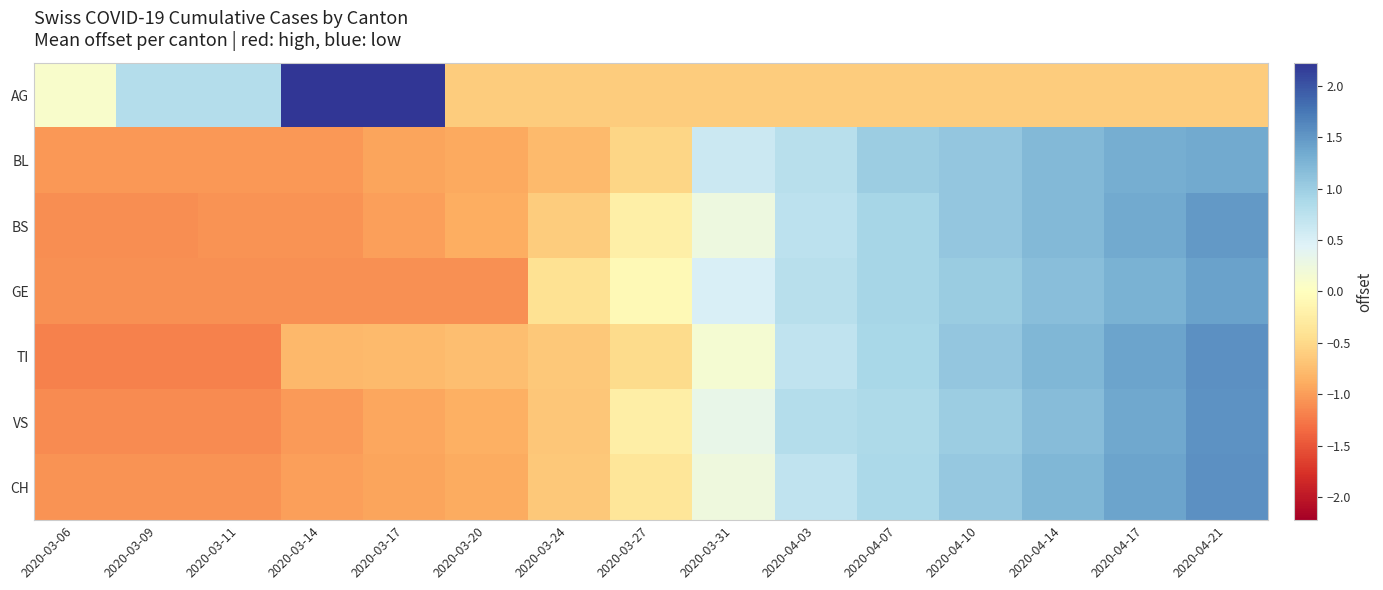

Reading left to right, extract all data points from this chart.

AG: 2020-03-06=0.1	2020-03-09=0.8	2020-03-11=0.8	2020-03-14=2.2	2020-03-17=2.2	2020-03-20=-0.6	2020-03-24=-0.6	2020-03-27=-0.6	2020-03-31=-0.6	2020-04-03=-0.6	2020-04-07=-0.6	2020-04-10=-0.6	2020-04-14=-0.6	2020-04-17=-0.6	2020-04-21=-0.6
BL: 2020-03-06=-1.0	2020-03-09=-1.0	2020-03-11=-1.0	2020-03-14=-1.0	2020-03-17=-1.0	2020-03-20=-0.9	2020-03-24=-0.8	2020-03-27=-0.5	2020-03-31=0.6	2020-04-03=0.8	2020-04-07=1.0	2020-04-10=1.1	2020-04-14=1.2	2020-04-17=1.3	2020-04-21=1.3
BS: 2020-03-06=-1.1	2020-03-09=-1.1	2020-03-11=-1.1	2020-03-14=-1.1	2020-03-17=-1.0	2020-03-20=-0.9	2020-03-24=-0.6	2020-03-27=-0.2	2020-03-31=0.3	2020-04-03=0.7	2020-04-07=0.9	2020-04-10=1.1	2020-04-14=1.2	2020-04-17=1.4	2020-04-21=1.5
GE: 2020-03-06=-1.1	2020-03-09=-1.1	2020-03-11=-1.1	2020-03-14=-1.1	2020-03-17=-1.1	2020-03-20=-1.1	2020-03-24=-0.4	2020-03-27=-0.1	2020-03-31=0.5	2020-04-03=0.8	2020-04-07=0.9	2020-04-10=1.0	2020-04-14=1.1	2020-04-17=1.3	2020-04-21=1.4
TI: 2020-03-06=-1.2	2020-03-09=-1.2	2020-03-11=-1.2	2020-03-14=-0.8	2020-03-17=-0.8	2020-03-20=-0.7	2020-03-24=-0.7	2020-03-27=-0.5	2020-03-31=0.2	2020-04-03=0.7	2020-04-07=0.9	2020-04-10=1.1	2020-04-14=1.2	2020-04-17=1.4	2020-04-21=1.6
VS: 2020-03-06=-1.1	2020-03-09=-1.1	2020-03-11=-1.1	2020-03-14=-1.0	2020-03-17=-0.9	2020-03-20=-0.9	2020-03-24=-0.7	2020-03-27=-0.2	2020-03-31=0.3	2020-04-03=0.8	2020-04-07=0.9	2020-04-10=1.0	2020-04-14=1.2	2020-04-17=1.4	2020-04-21=1.5
CH: 2020-03-06=-1.1	2020-03-09=-1.1	2020-03-11=-1.1	2020-03-14=-1.0	2020-03-17=-0.9	2020-03-20=-0.9	2020-03-24=-0.6	2020-03-27=-0.4	2020-03-31=0.2	2020-04-03=0.7	2020-04-07=0.9	2020-04-10=1.1	2020-04-14=1.2	2020-04-17=1.4	2020-04-21=1.6